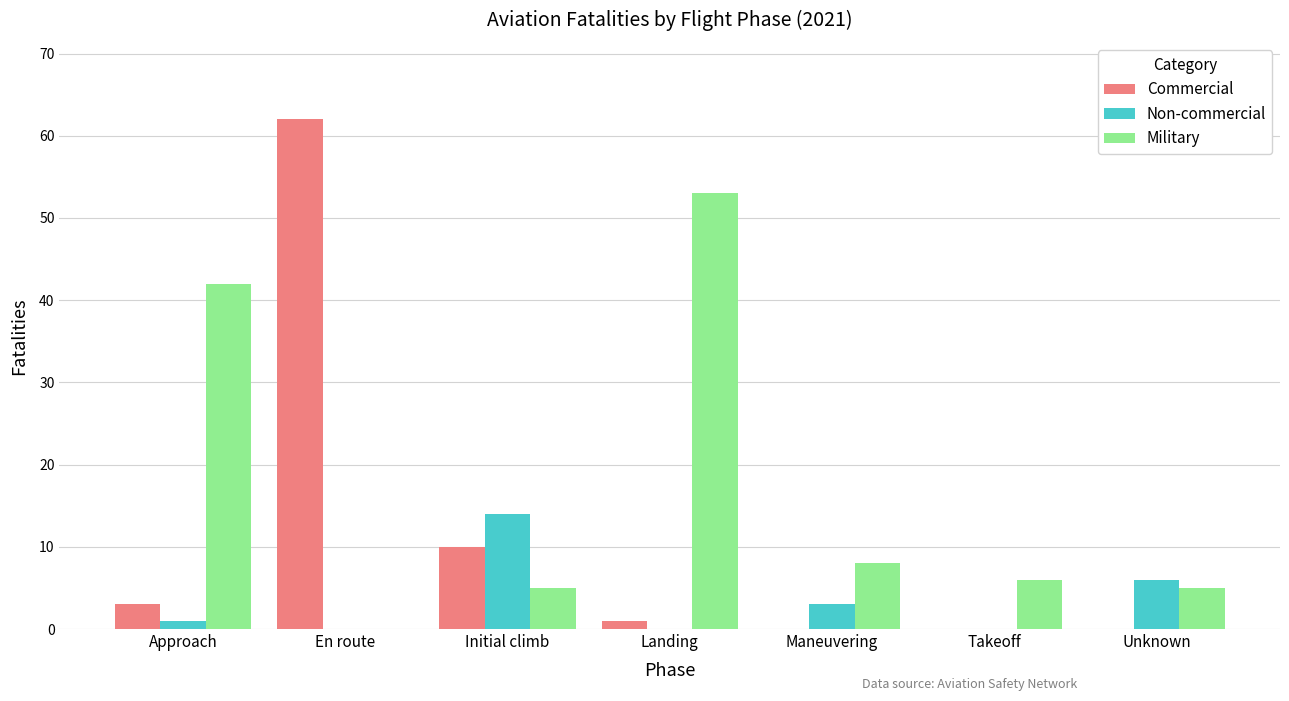

At which label does Commercial reach its peak?

En route